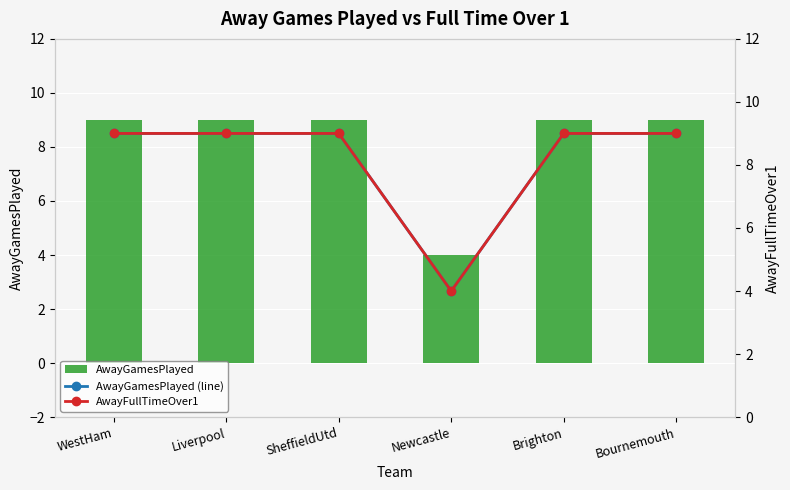

Does the chart contain stacked bars?

No